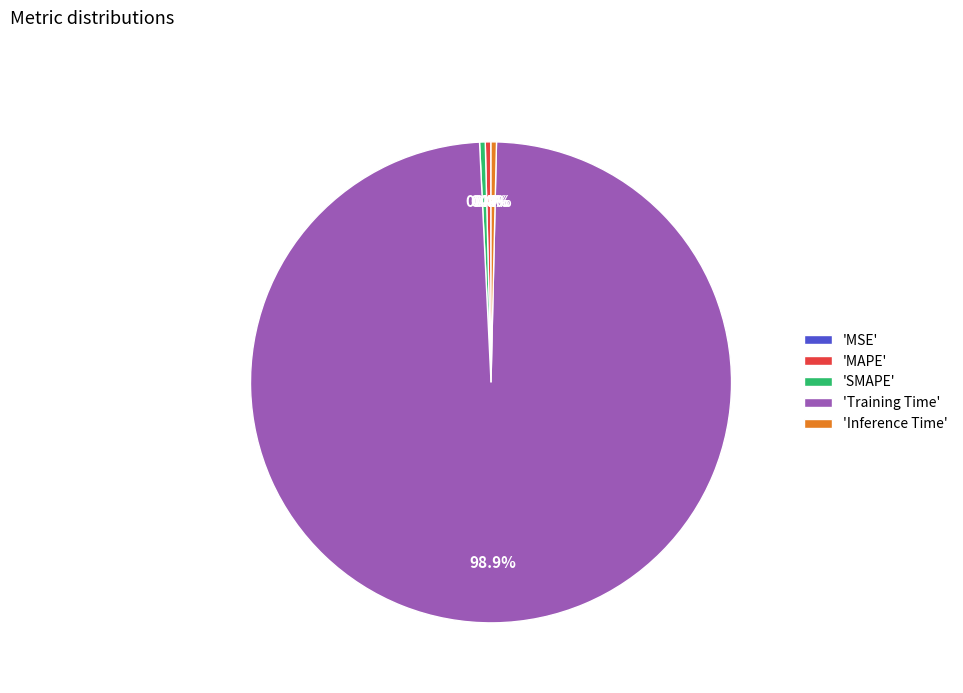

To the nearest percent, what is the average slice percentage?

20%